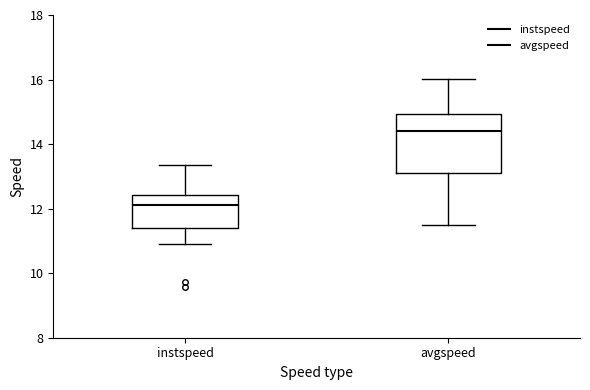

Which box's median line is the highest?

avgspeed